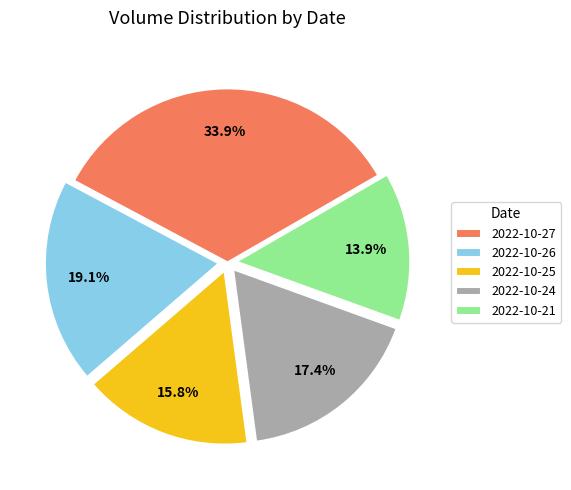

Rank the categories by value from lowest to highest.

2022-10-21, 2022-10-25, 2022-10-24, 2022-10-26, 2022-10-27